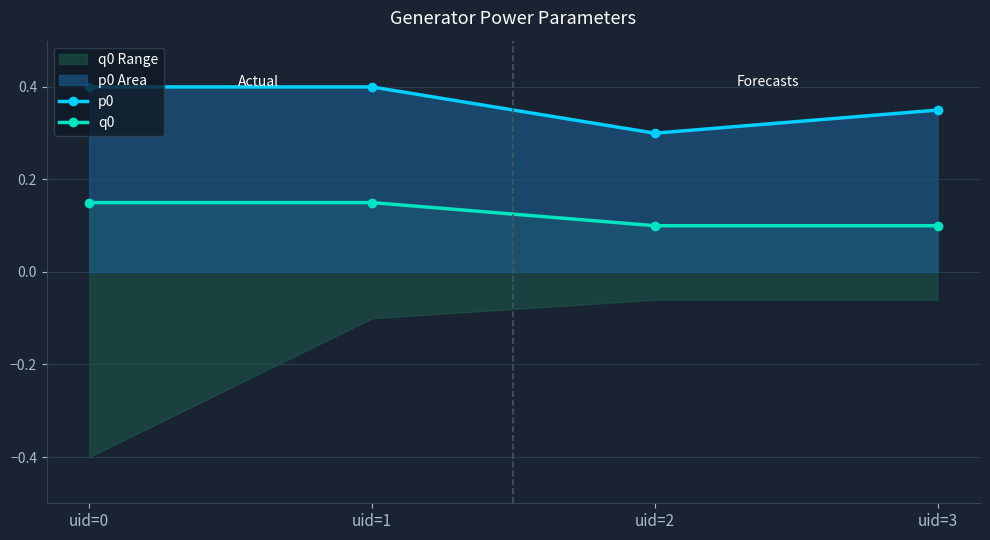

What is the difference between the second highest and minimum values in the p0 series?

0.1